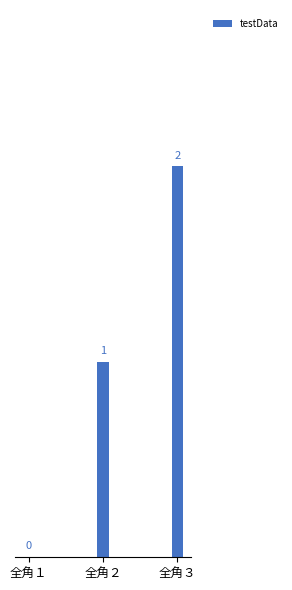

How many series are shown in this chart?

1